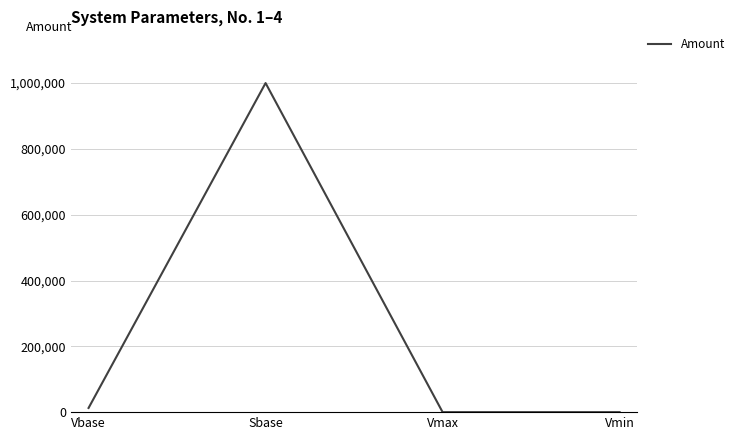

Where is the first local maximum?

Sbase